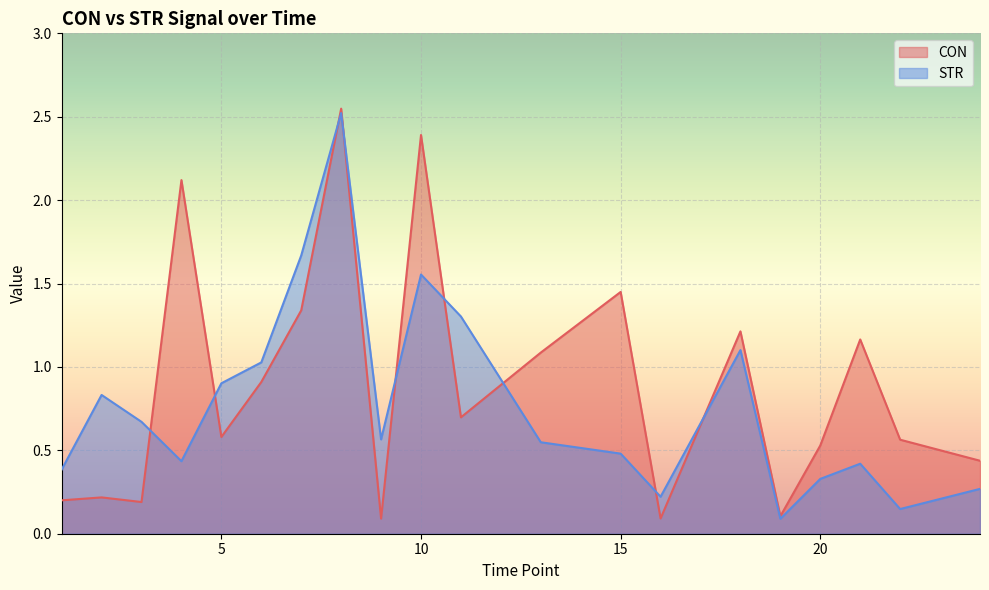

Which series has the widest spread of values?

CON